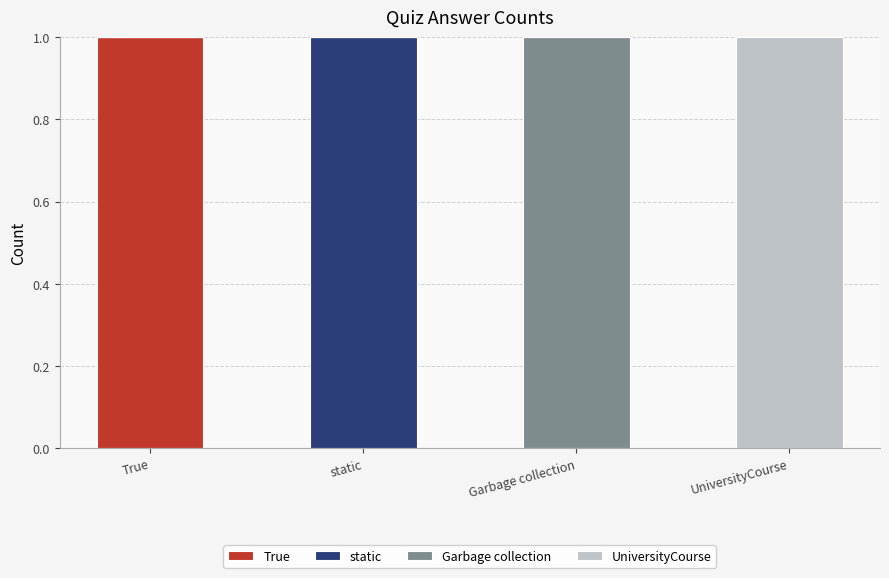

Reading left to right, transcribe the values for True.

True=1	static=0	Garbage collection=0	UniversityCourse=0